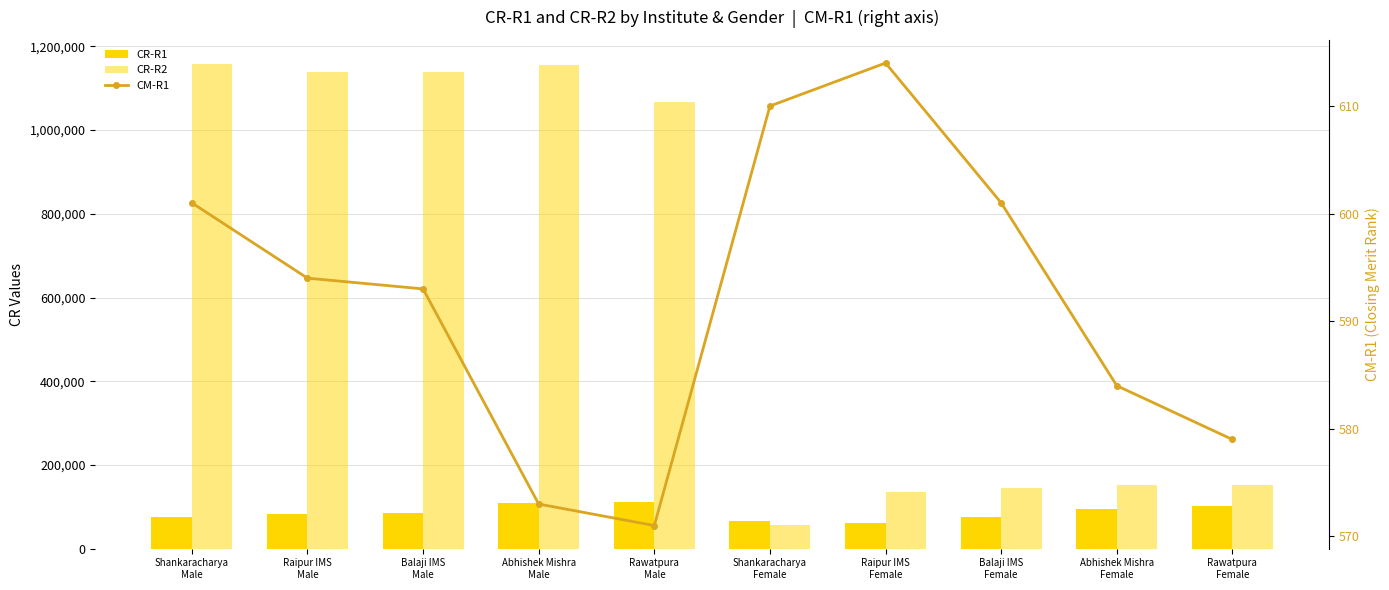

Reading left to right, list all the values displayed in this chart.

CR-R1: Shankaracharya
Male=76201	Raipur IMS
Male=83729	Balaji IMS
Male=85197	Abhishek Mishra
Male=108554	Rawatpura
Male=111514	Shankaracharya
Female=66421	Raipur IMS
Female=61674	Balaji IMS
Female=76472	Abhishek Mishra
Female=95453	Rawatpura
Female=101079
CR-R2: Shankaracharya
Male=1157730	Raipur IMS
Male=1138440	Balaji IMS
Male=1138532	Abhishek Mishra
Male=1155076	Rawatpura
Male=1066894	Shankaracharya
Female=56735	Raipur IMS
Female=134575	Balaji IMS
Female=143864	Abhishek Mishra
Female=151917	Rawatpura
Female=151833
CM-R1: Shankaracharya
Male=601	Raipur IMS
Male=594	Balaji IMS
Male=593	Abhishek Mishra
Male=573	Rawatpura
Male=571	Shankaracharya
Female=610	Raipur IMS
Female=614	Balaji IMS
Female=601	Abhishek Mishra
Female=584	Rawatpura
Female=579